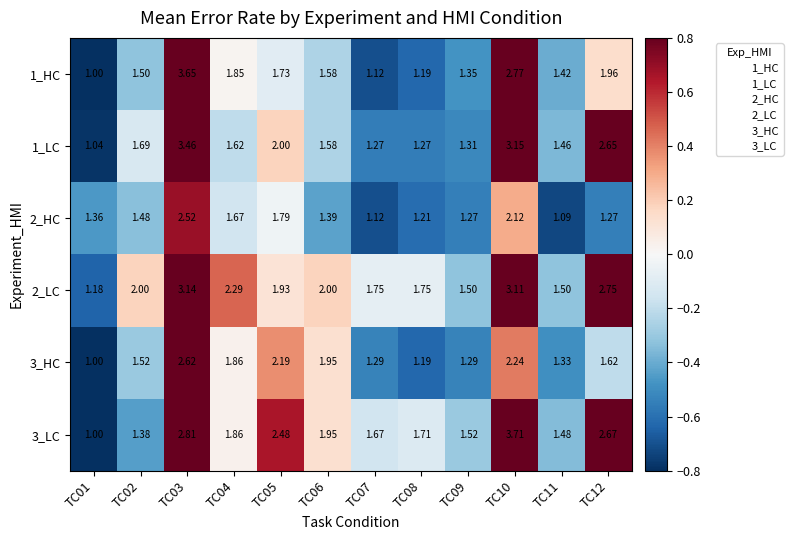

How many series are shown in this chart?

6